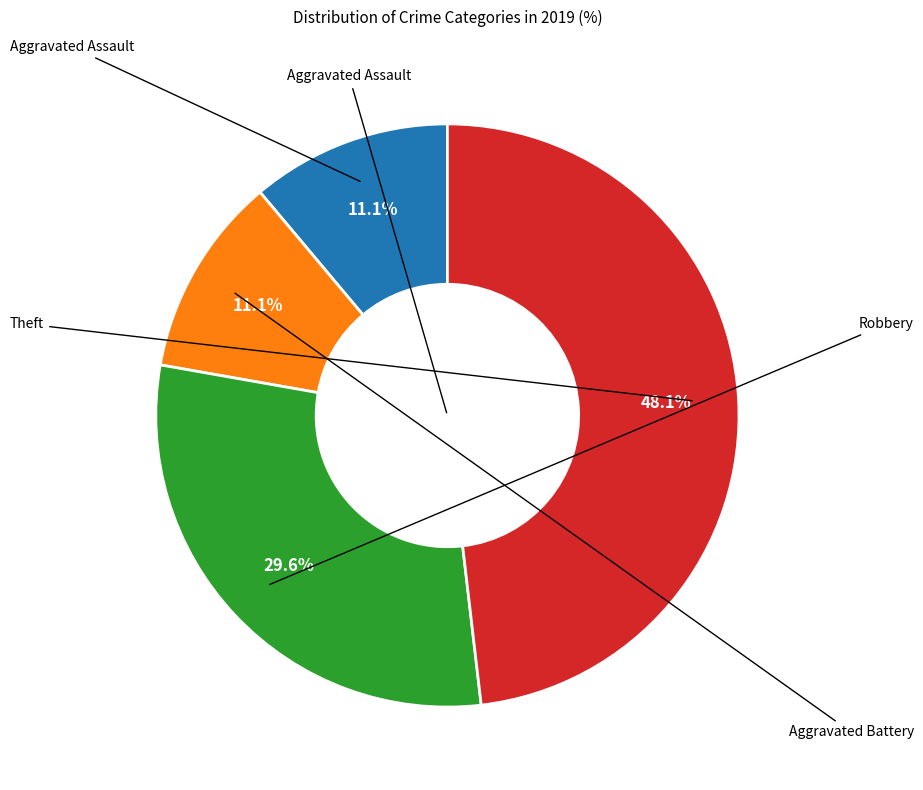

To the nearest percent, what is the average slice percentage?

25%